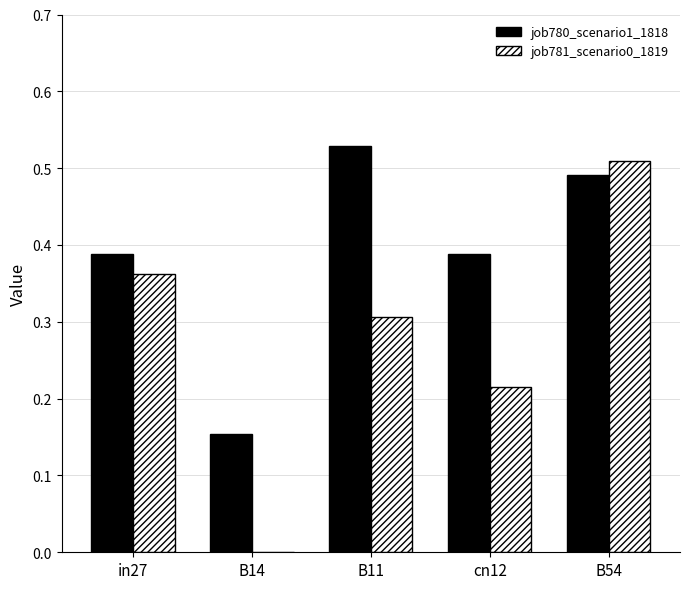

How many data points in job781_scenario0_1819 are above 0?

4